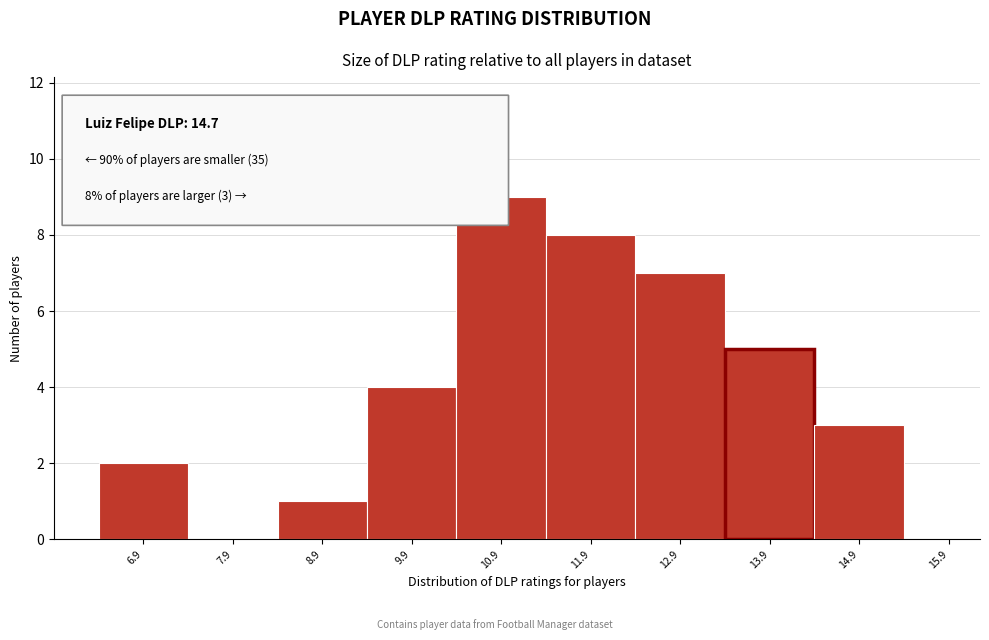

Reading left to right, what are all the values shown in this chart?

6.9=2	7.9=0	8.9=1	9.9=4	10.9=9	11.9=8	12.9=7	13.9=5	14.9=3	15.9=0